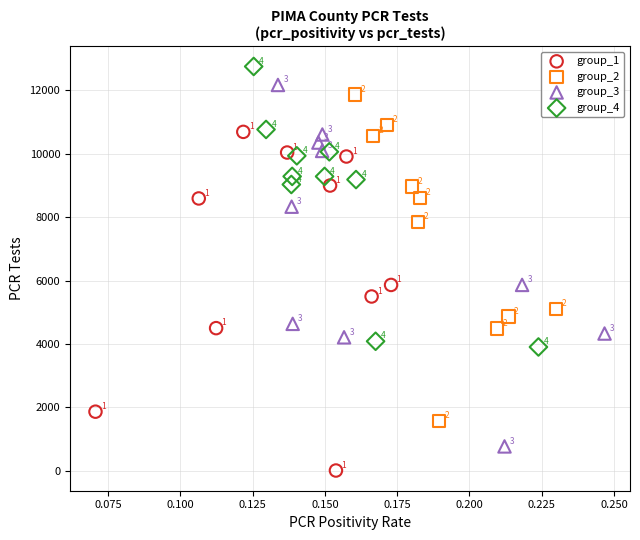

Which series reaches the maximum Y coordinate?

group_4